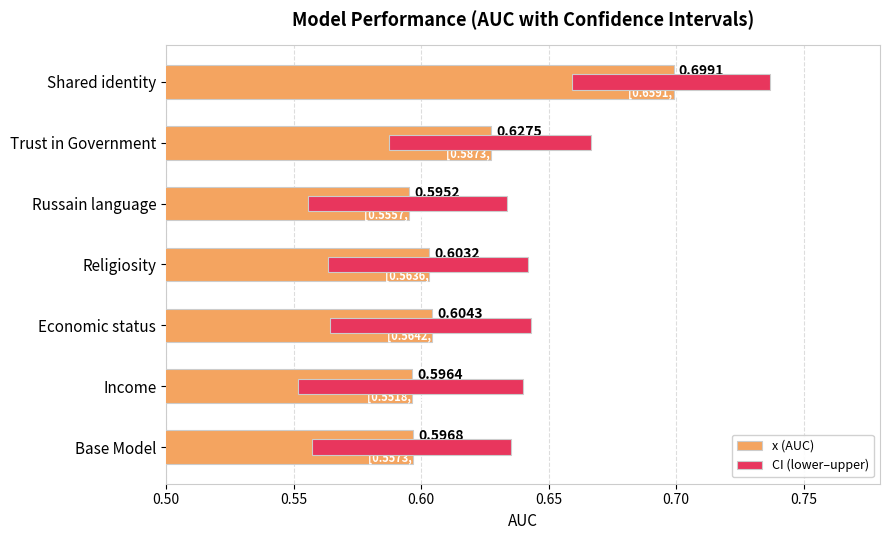

At Religiosity, list the series in order from largest to smallest.

x (AUC), CI (lower–upper)